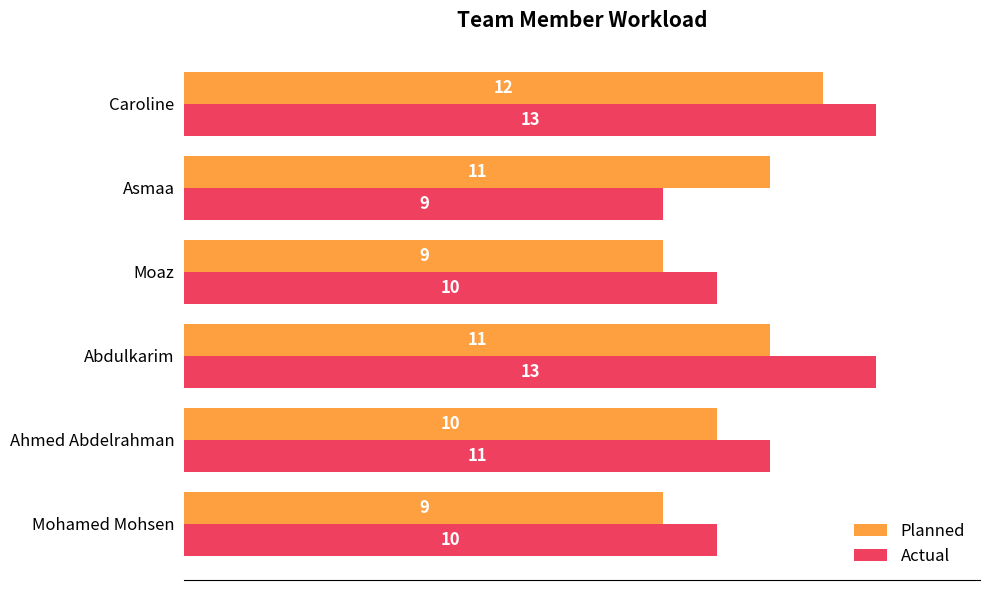

Which series has the widest spread of values?

Actual